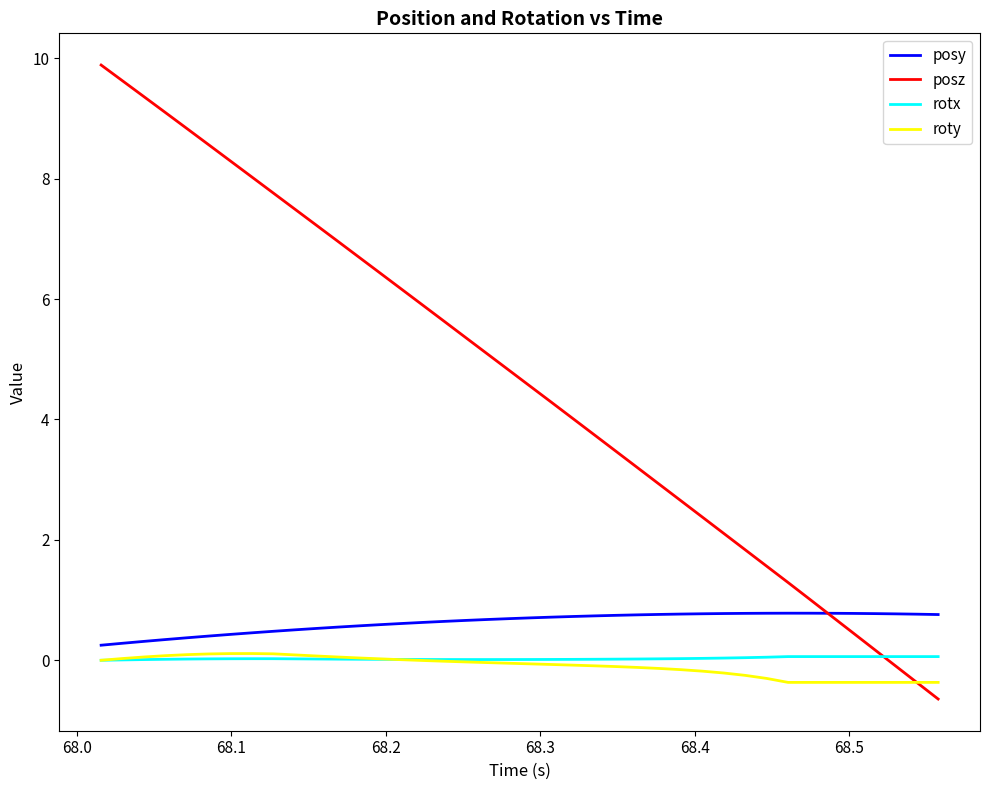

True or false: roty and posy cross at least once.

False